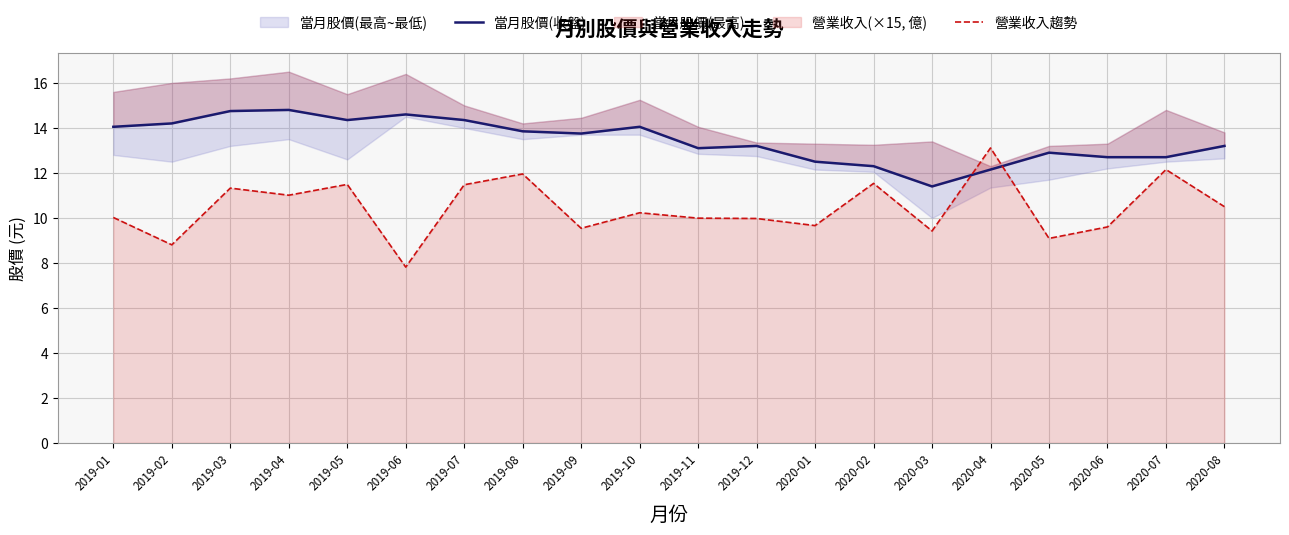

Which has a higher value, 2020-03 or 2019-07?

2019-07